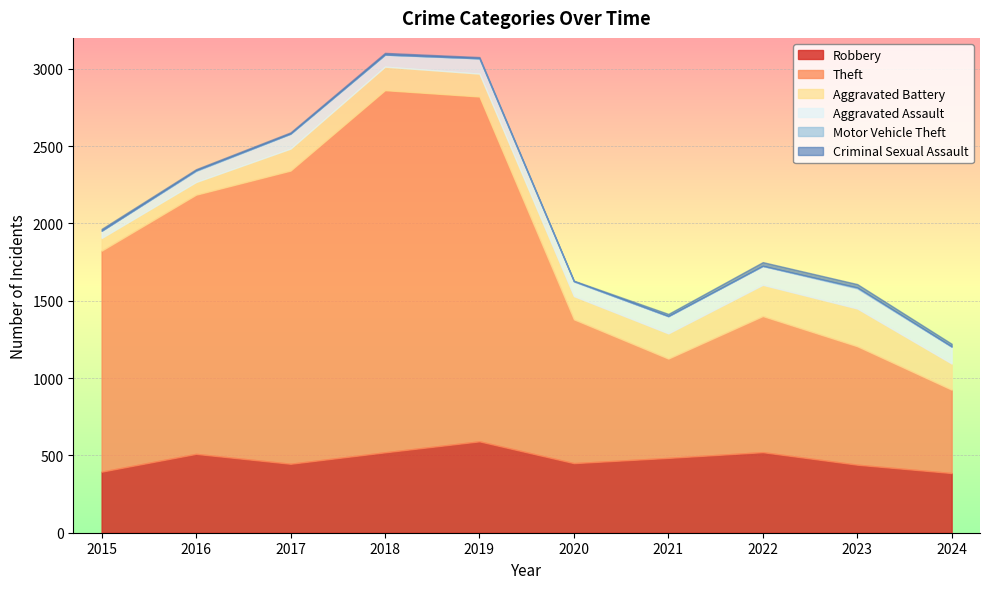

Read the Criminal Sexual Assault value at 2020.

3